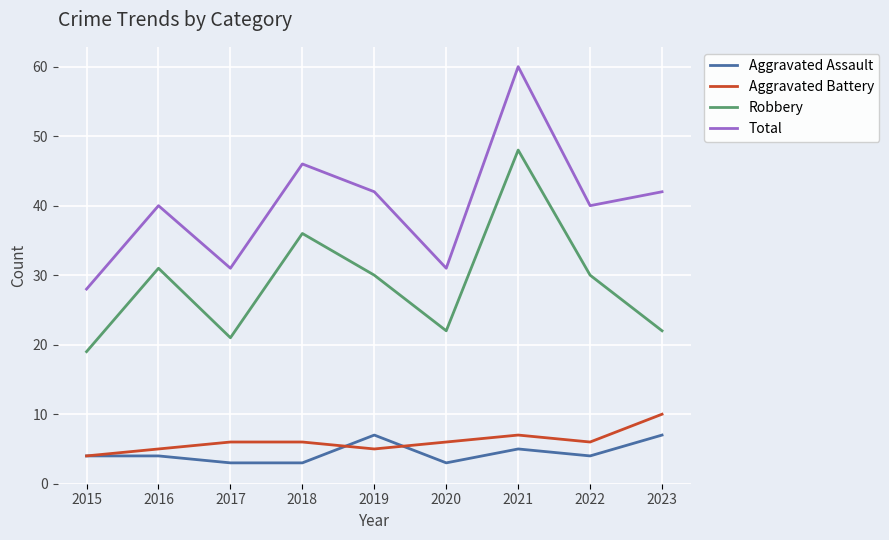

Read the Robbery value at 2017.

21